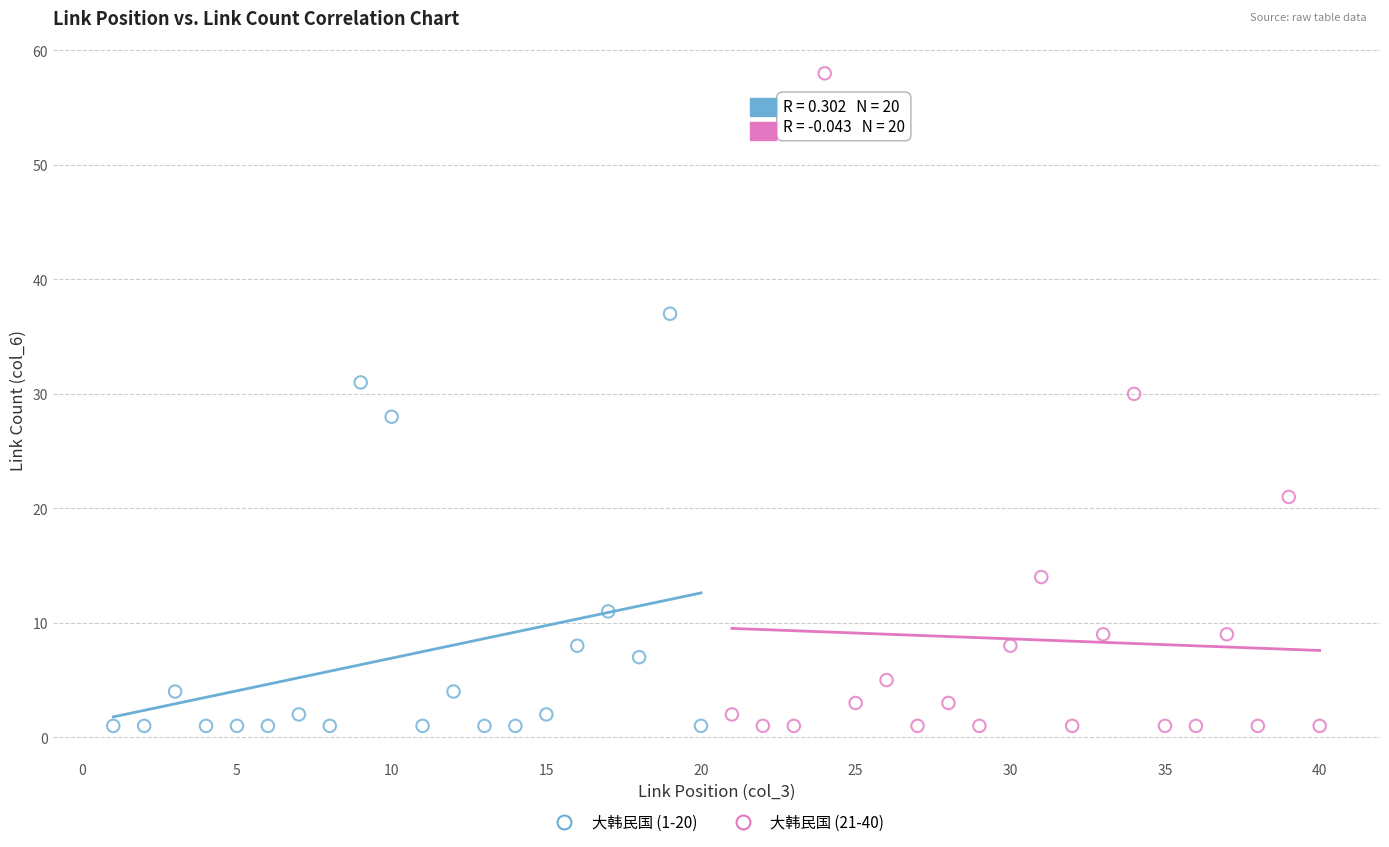

Which series has the largest Y range (max minus min)?

大韩民国 (21-40)